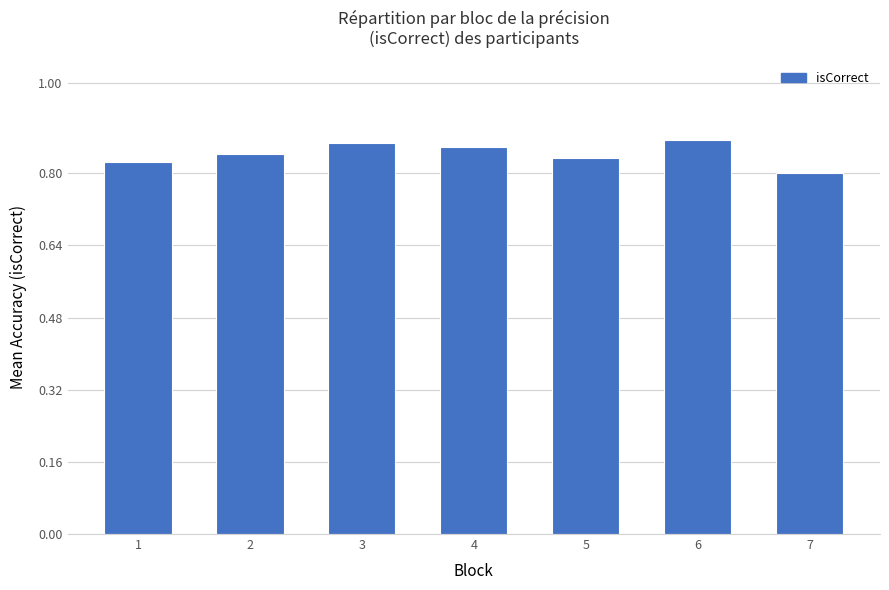

The chart shows a value of 0.3 at 4. True or false?

False